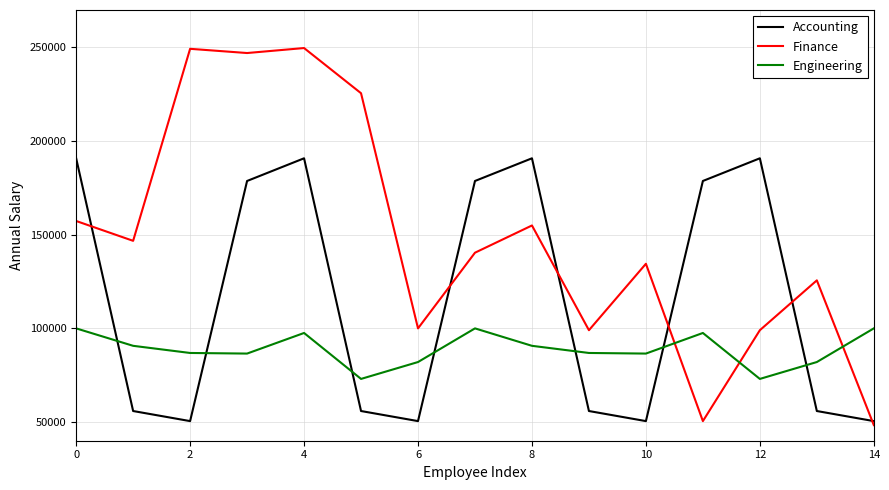

Which series has the widest spread of values?

Finance